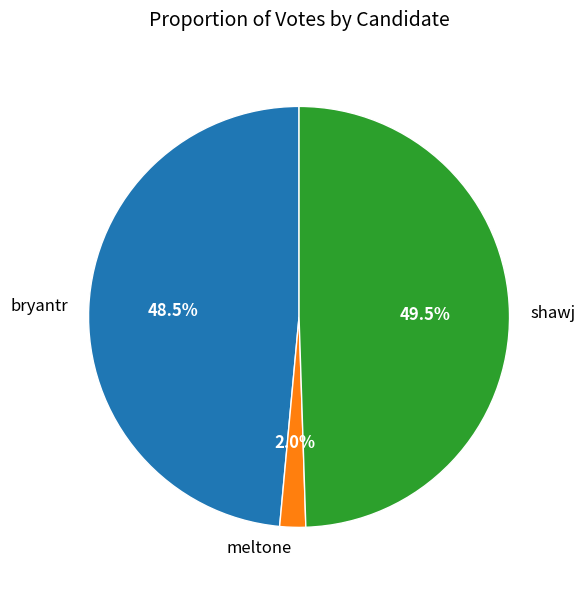

Does any single category account for the majority?

No